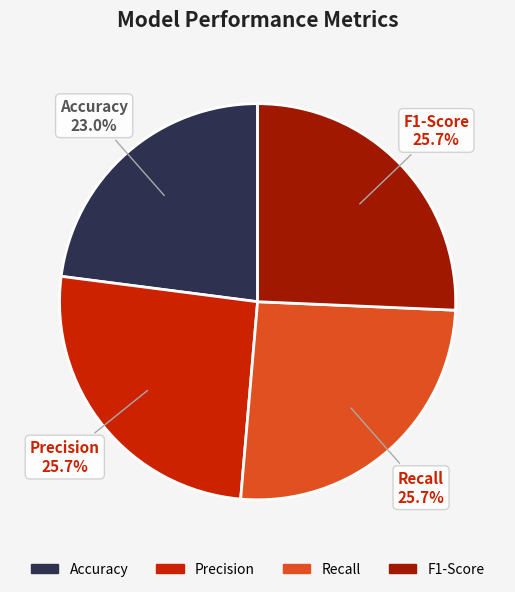

Which slice is the smallest?

Accuracy